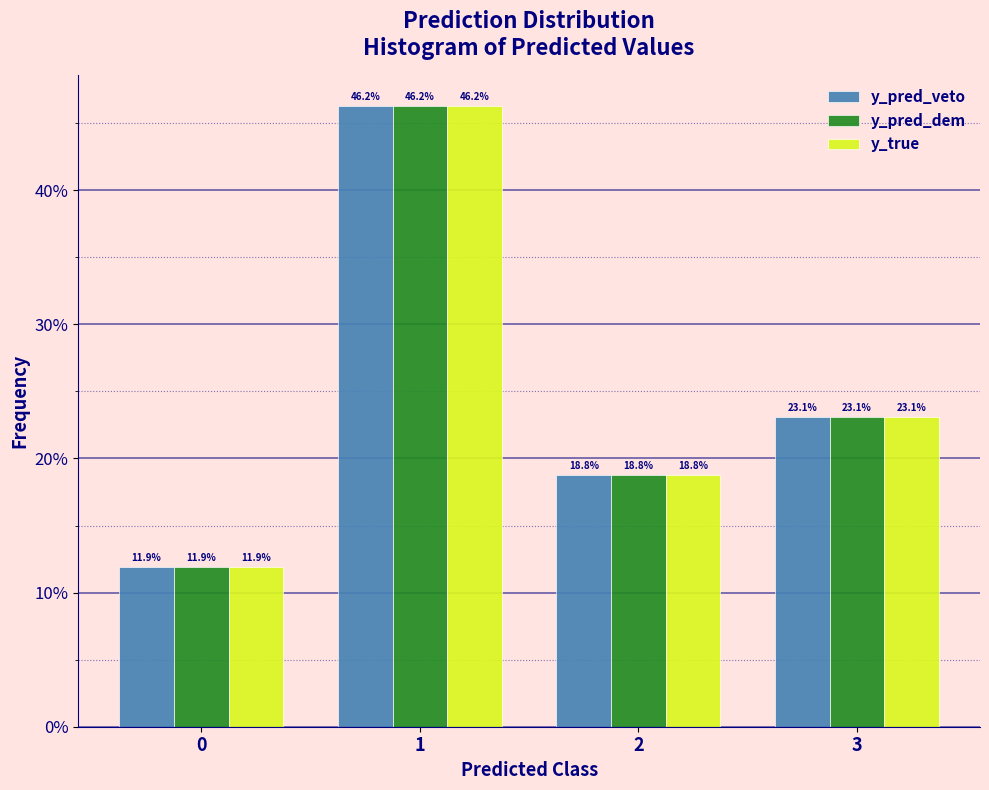

Rank the categories by y_pred_dem value from lowest to highest.

0, 2, 3, 1